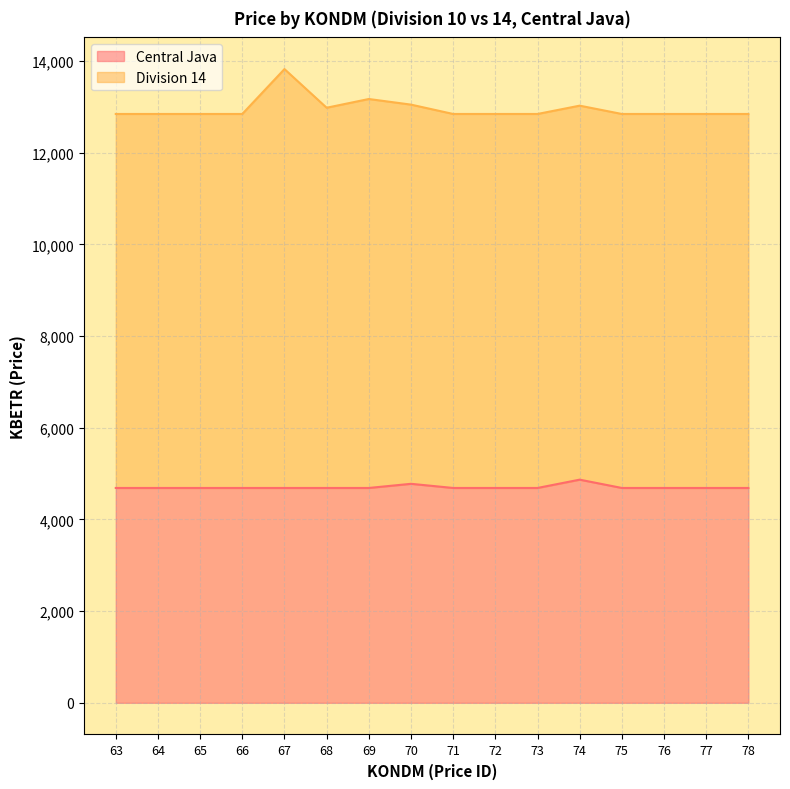

Which series has the widest spread of values?

Division 14